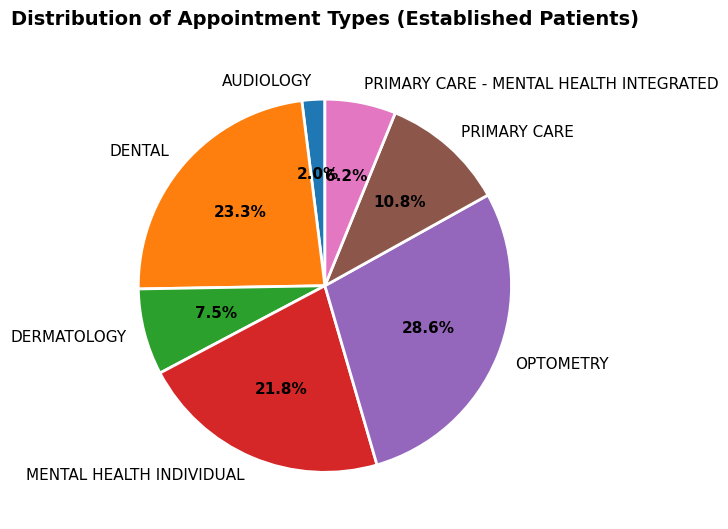

To the nearest percent, what is the combined percentage of DENTAL and DERMATOLOGY?

31%